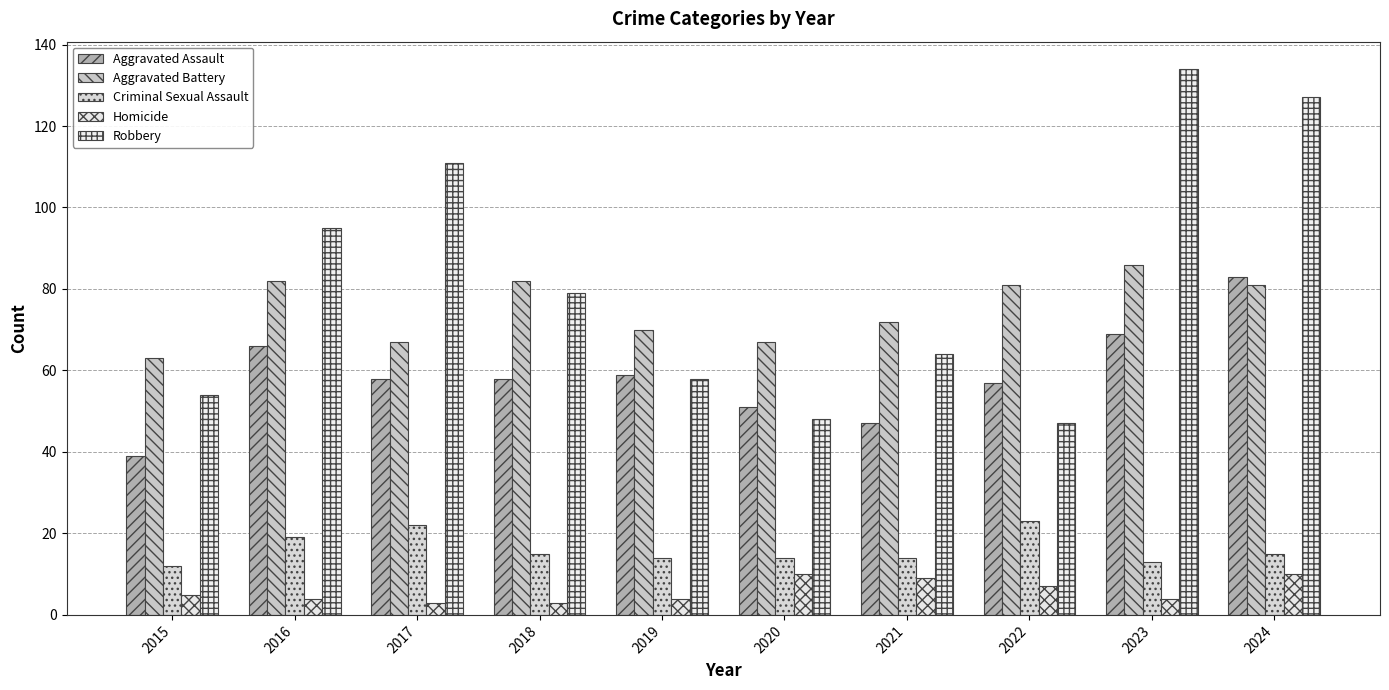

The value of Homicide at 2017 is 5. True or false?

False